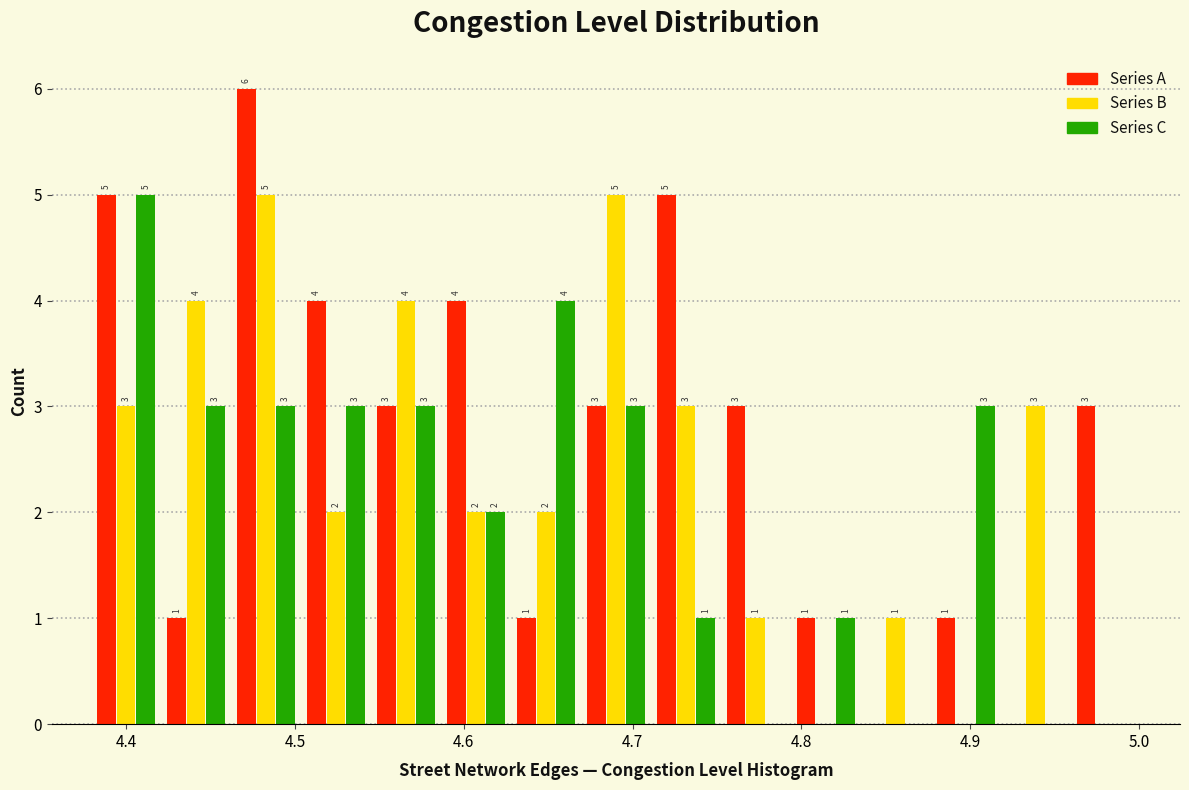

In the Series A series, which range on the x-axis has the tallest bar?

4.46 to 4.50